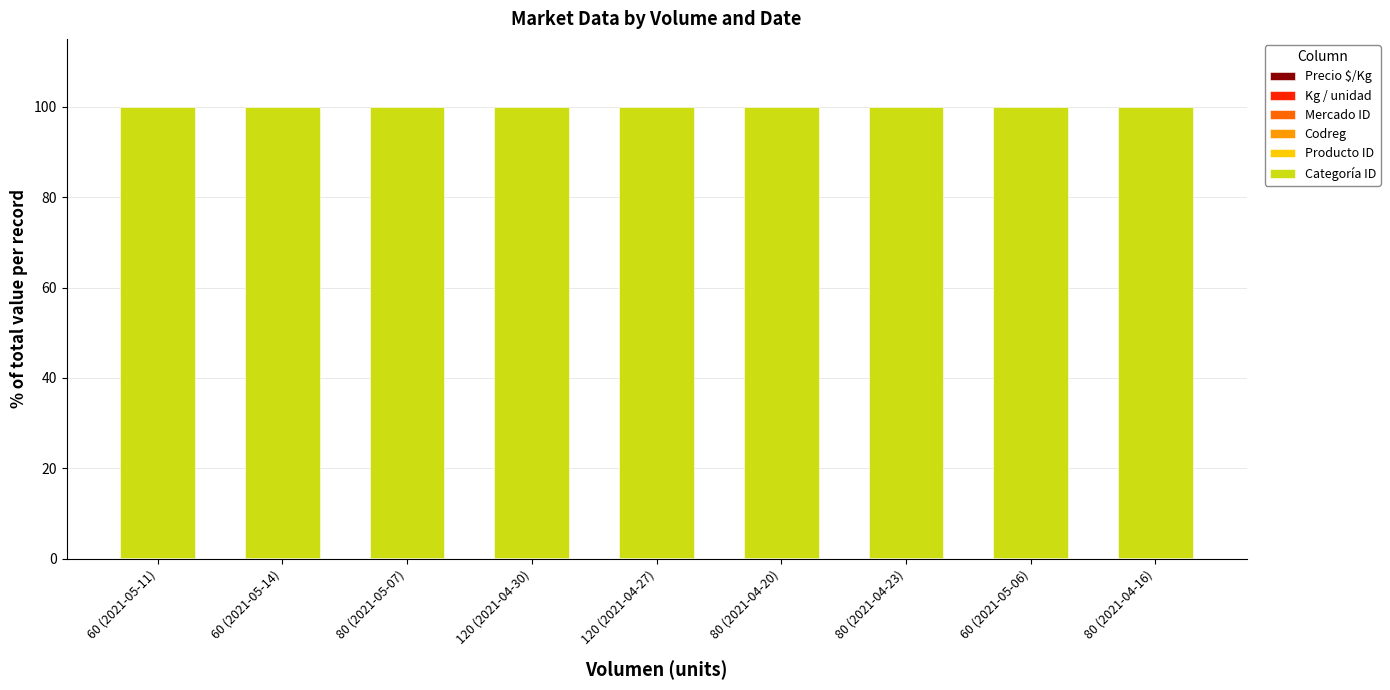

What is the average value of the Categoría ID series?

99.9